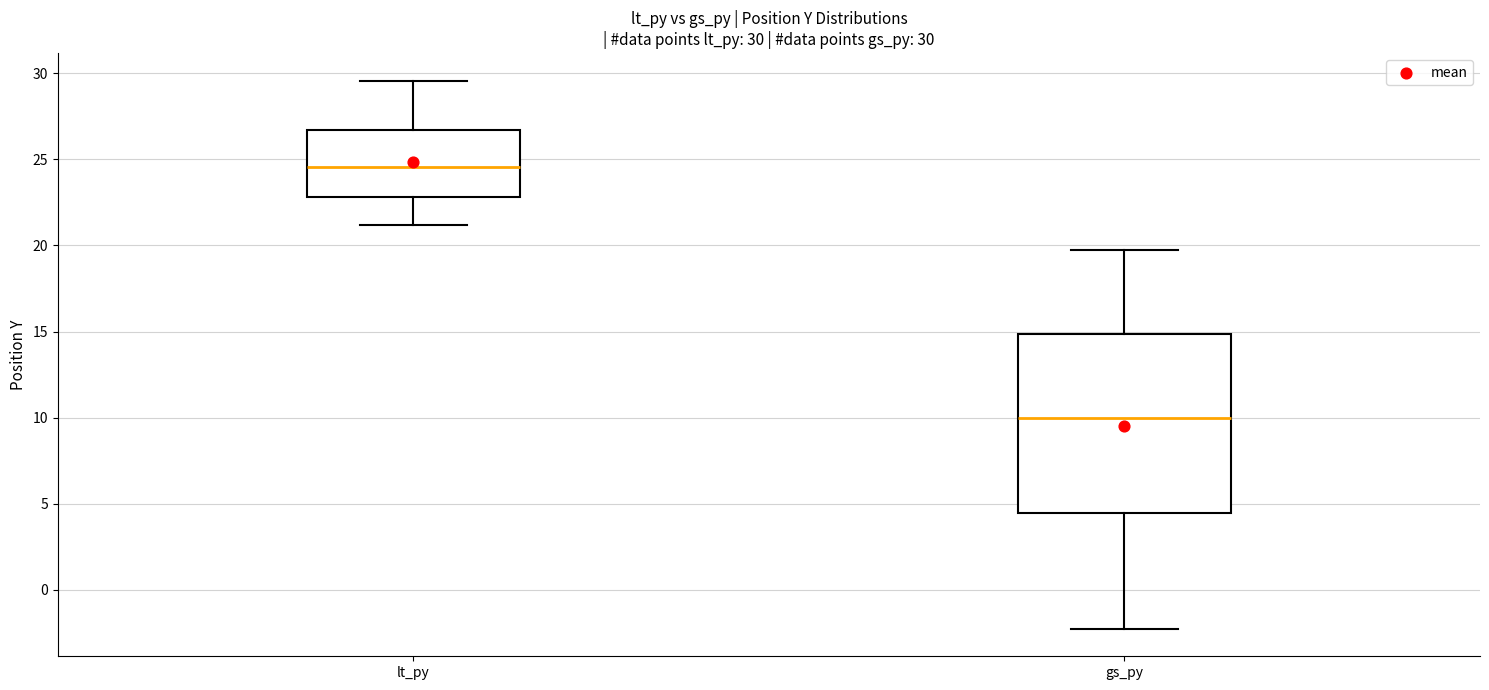

Which box has the lowest median line?

gs_py